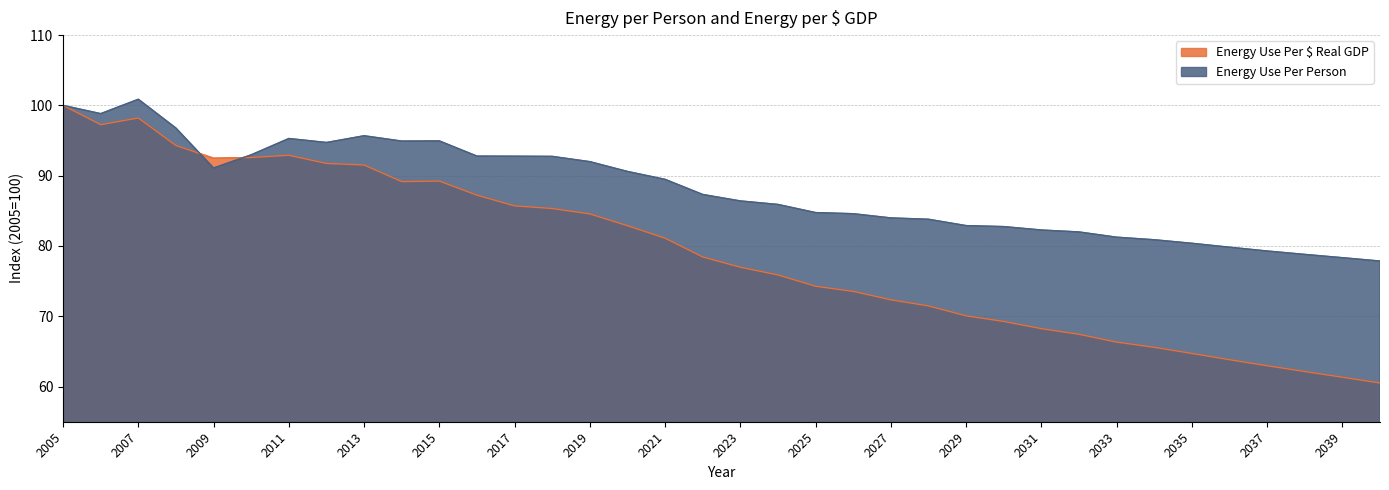

What is the approximate value of Energy Use Per Person at 2024?

85.9